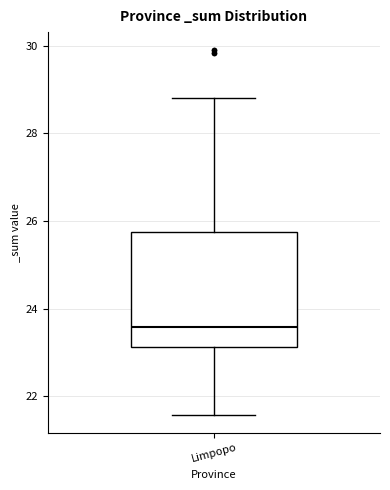

Transcribe this box plot: give where the median line is, the range the box spans, and where the two whiskers end, as read against the y-axis. The values are not printed on the chart, so give them approximately, as read against the axis.

median 23.6, box 23.2 to 25.8, whiskers 21.6 to 28.8